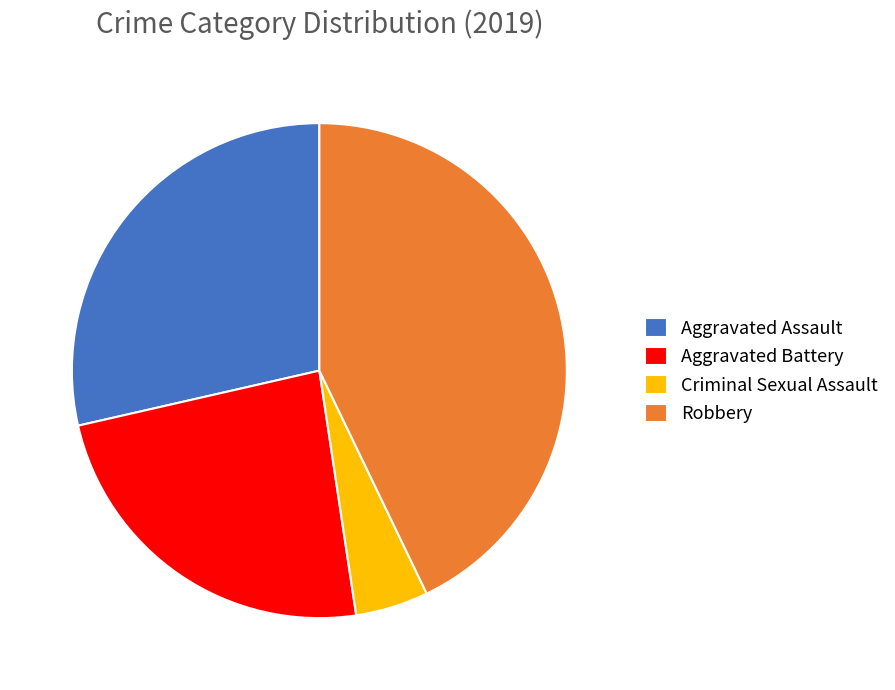

Is there a majority slice in this chart?

No